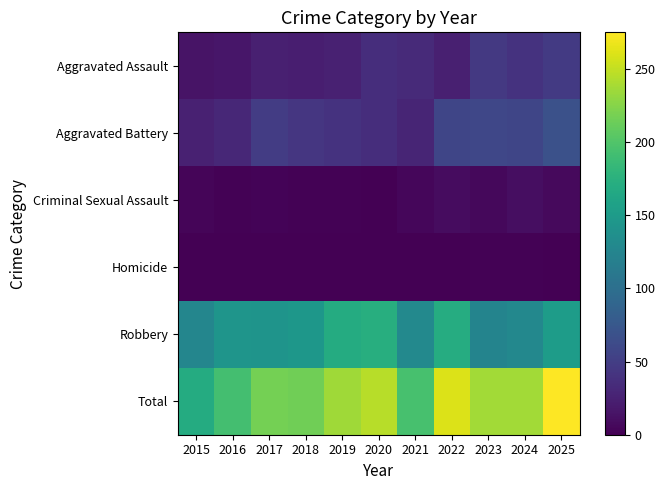

Which series has the largest total across all categories?

Total